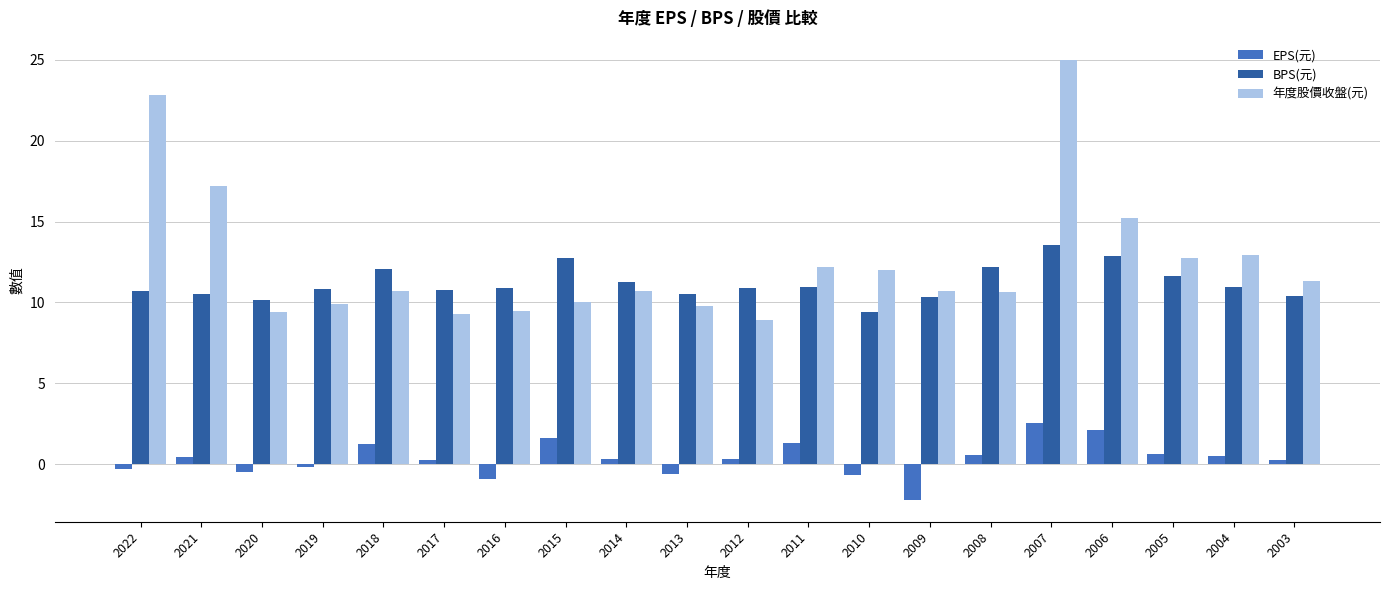

What are all the series names shown in the legend?

EPS(元), BPS(元), 年度股價收盤(元)